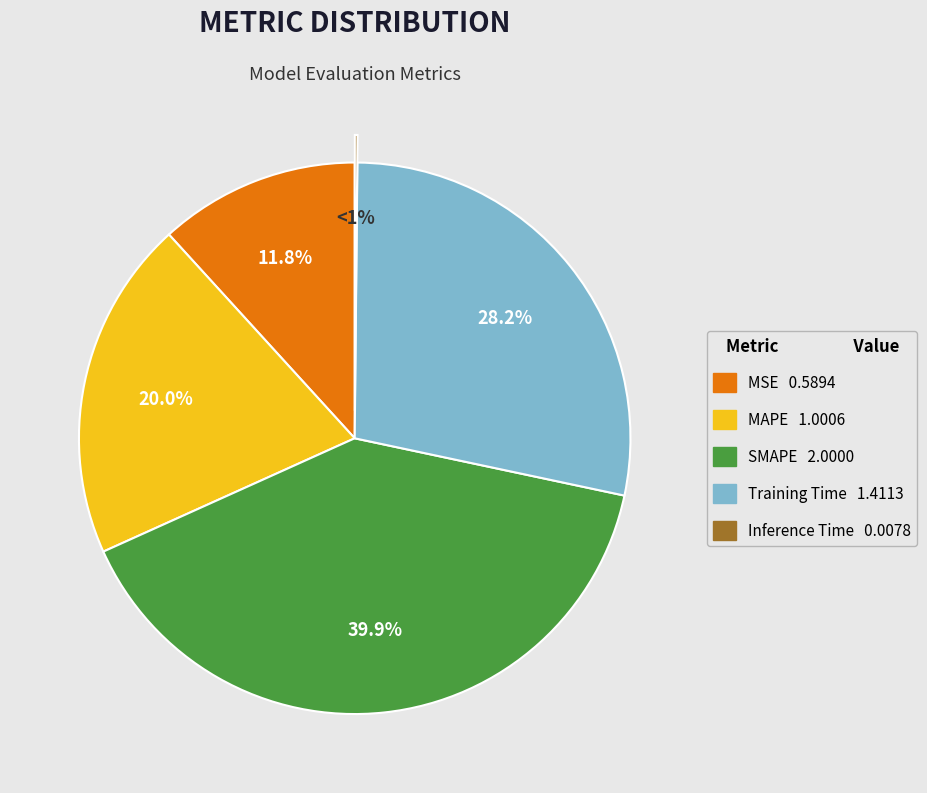

How many segments does this pie chart have?

5